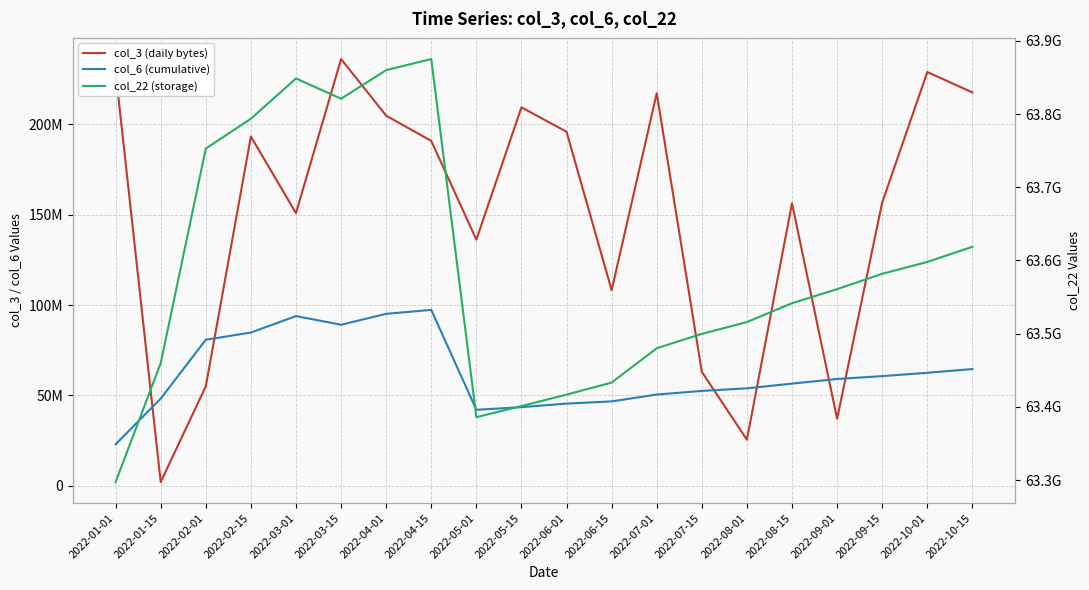

What are all the series names shown in the legend?

col_3 (daily bytes), col_6 (cumulative), col_22 (storage)